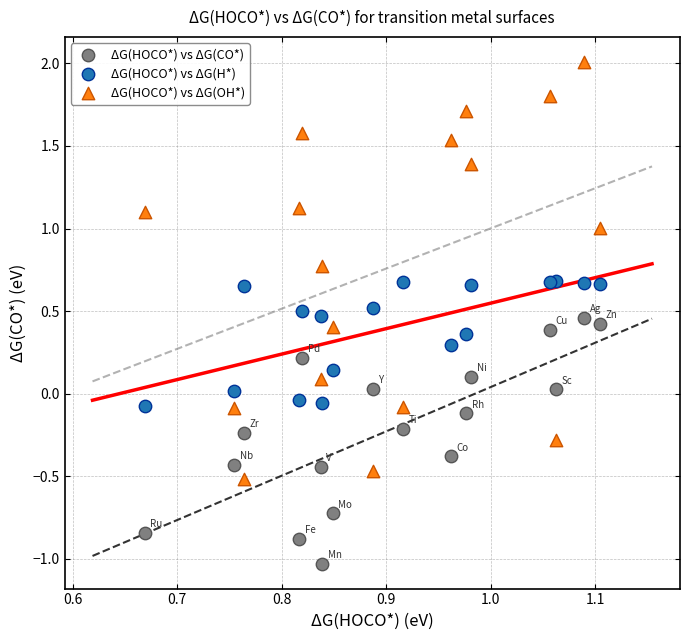

Which series contains the highest Y value?

ΔG(HOCO*) vs ΔG(OH*)